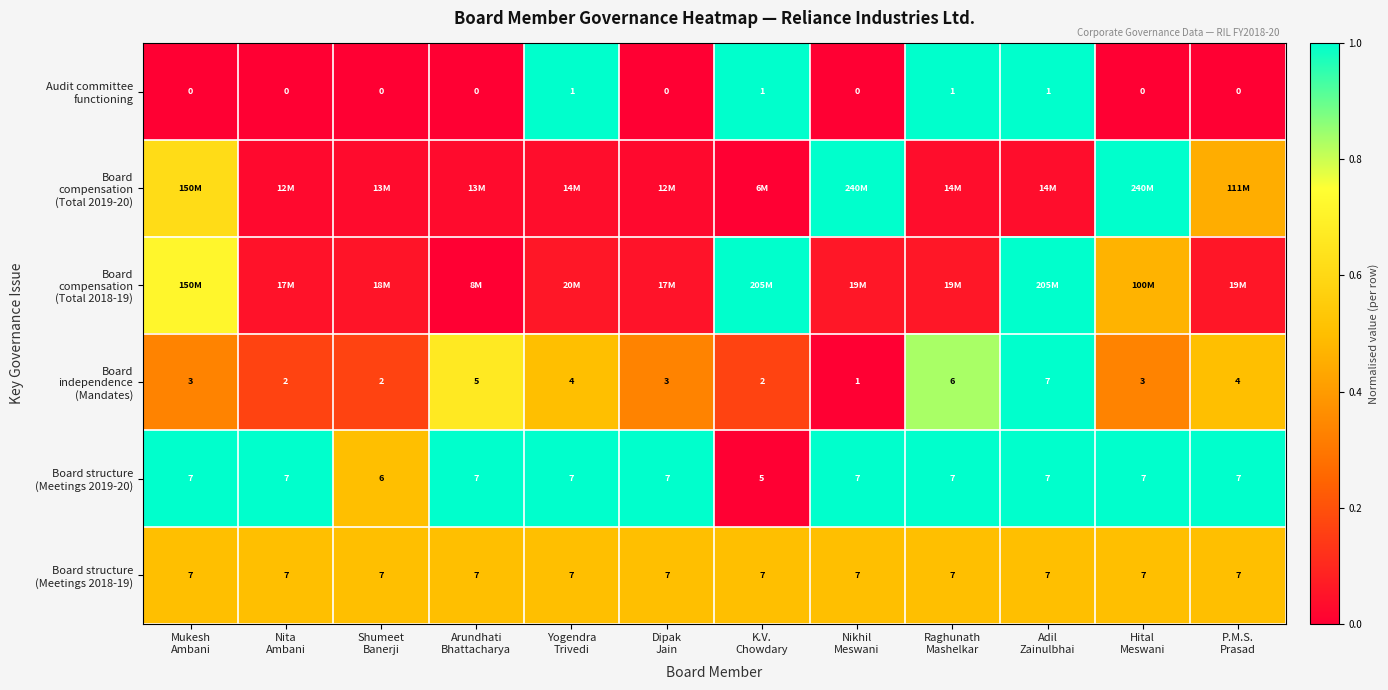

At how many categories does at least one series exceed 0?

12